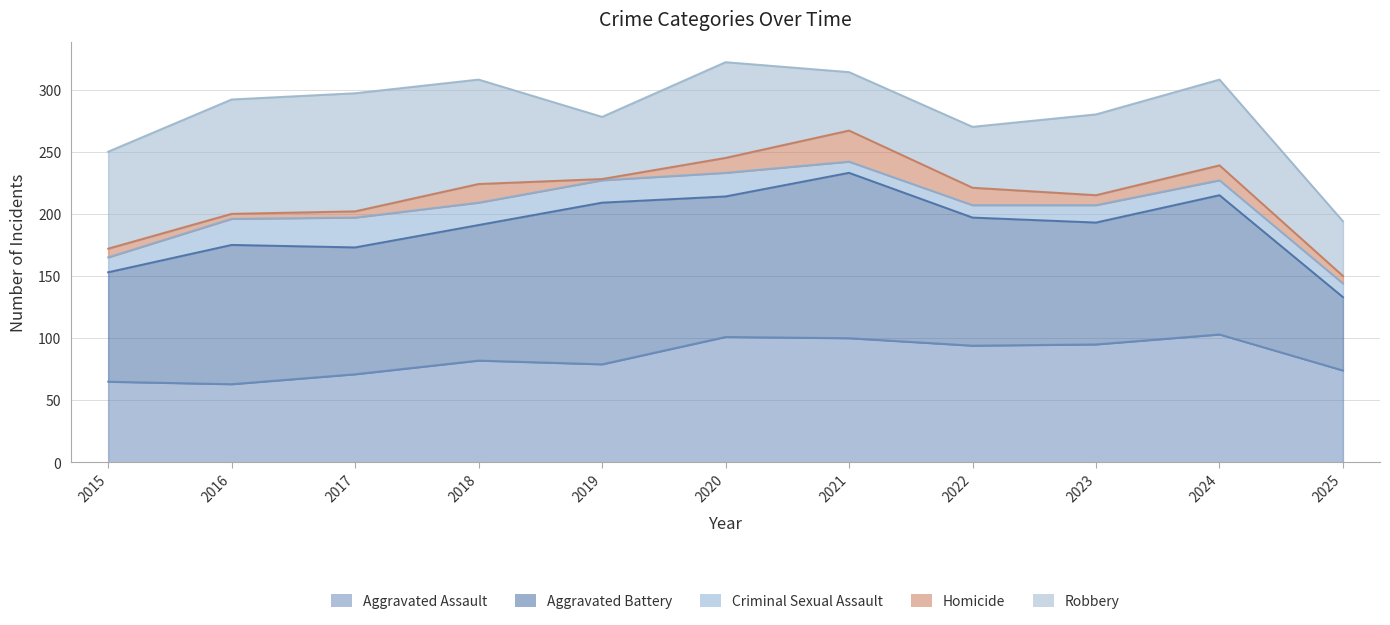

What is the spread (max minus min) of values at 2019?

129